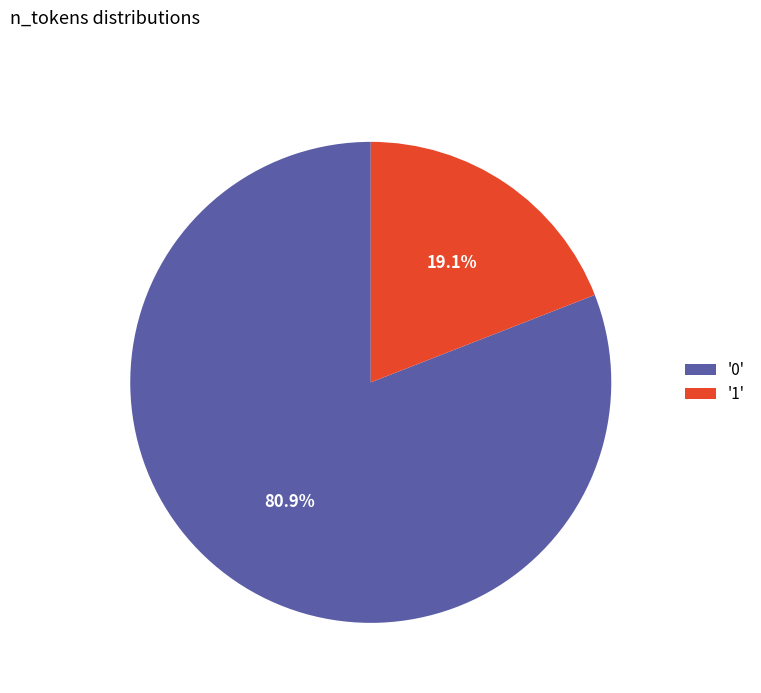

To the nearest percent, what is the average slice percentage?

50%